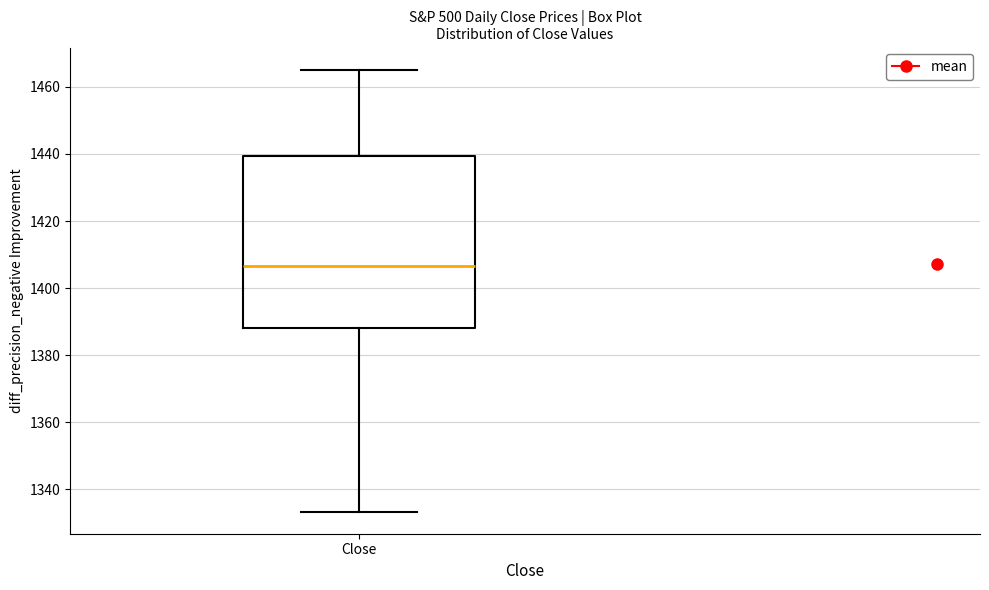

Transcribe this box plot: give where the median line is, the range the box spans, and where the two whiskers end, as read against the y-axis. The values are not printed on the chart, so give them approximately, as read against the axis.

median 1406, box 1388 to 1440, whiskers 1334 to 1466